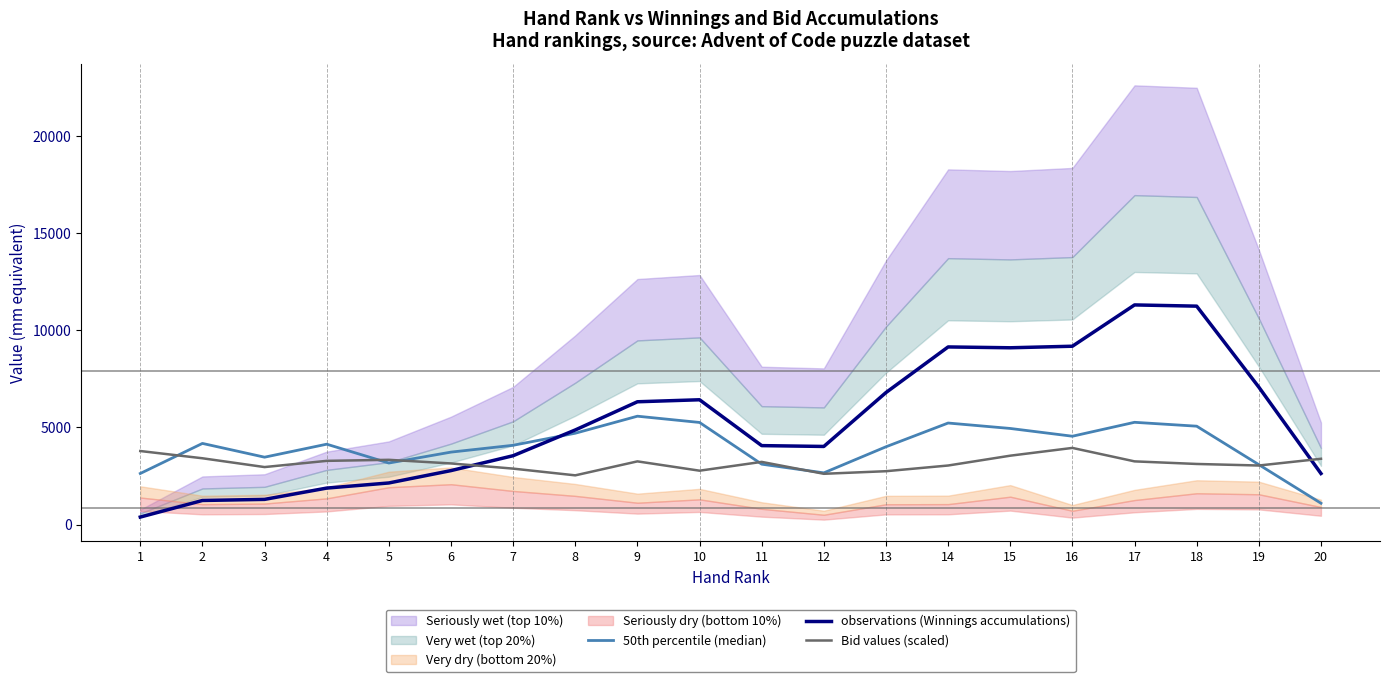

The value of Bid values (scaled) at 11 is 5559.8. True or false?

False